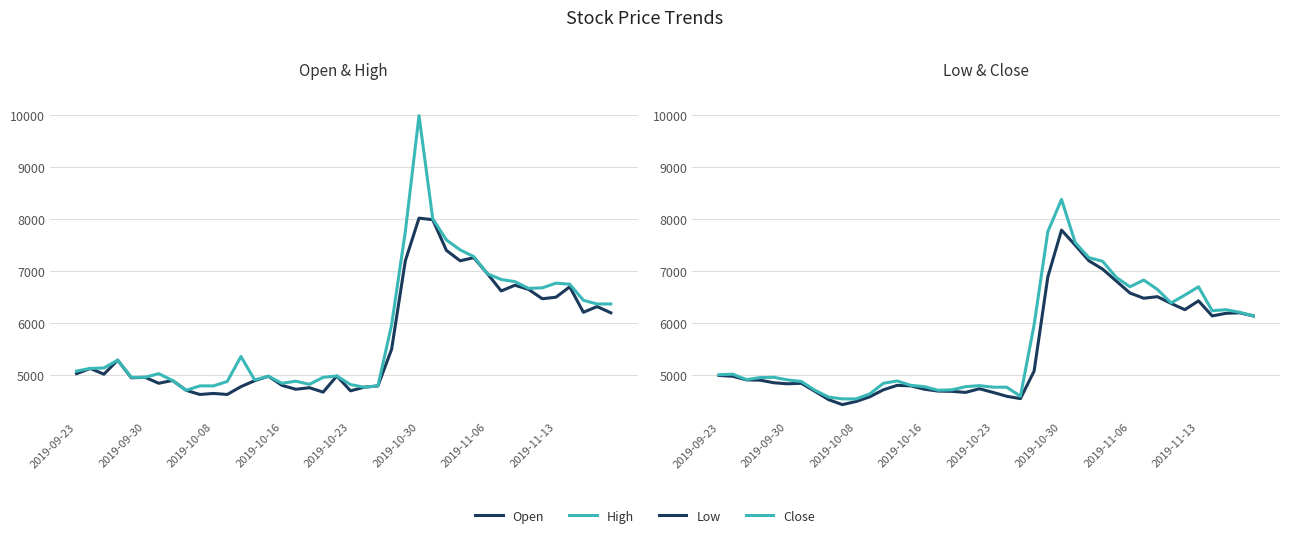

Does the chart have visible grid lines?

Yes